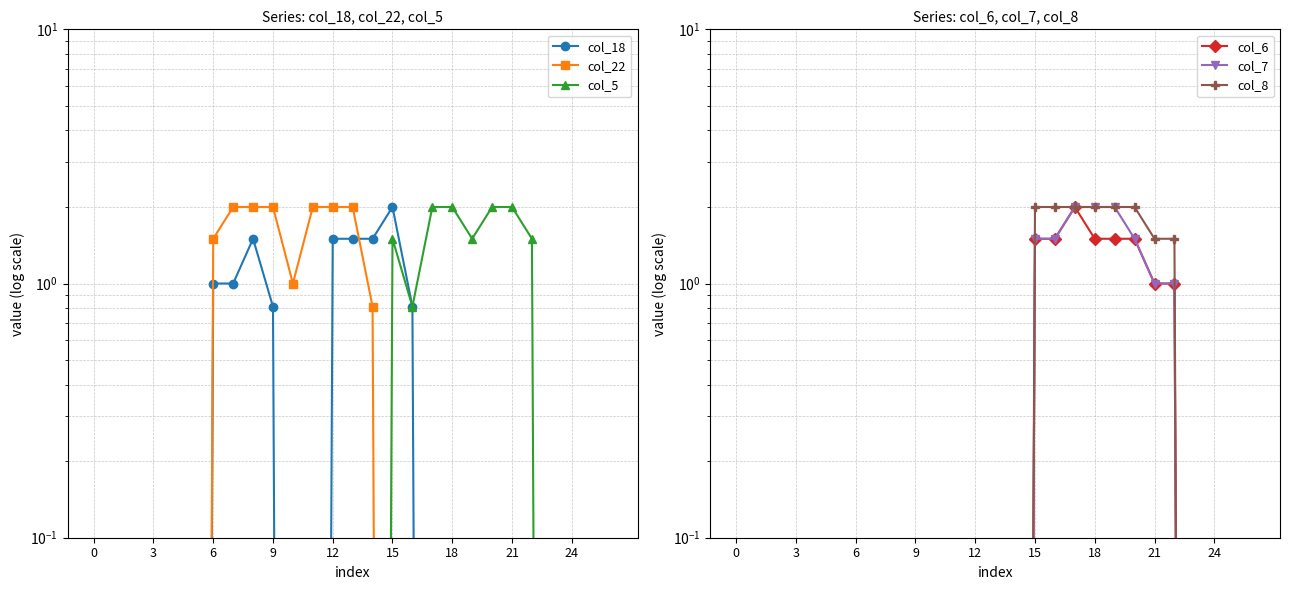

What is the label of the 12th point from the left?

11